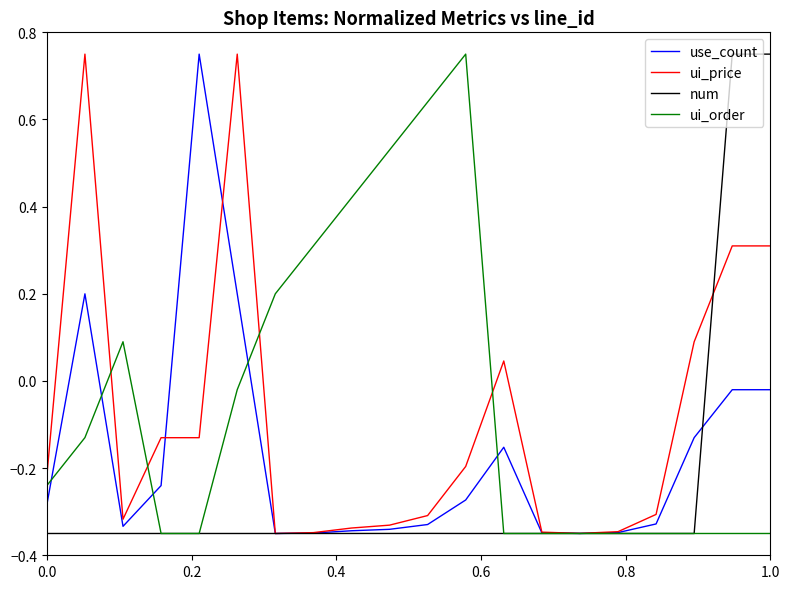

Rank the series by their average value, from lowest to highest.

num, use_count, ui_price, ui_order